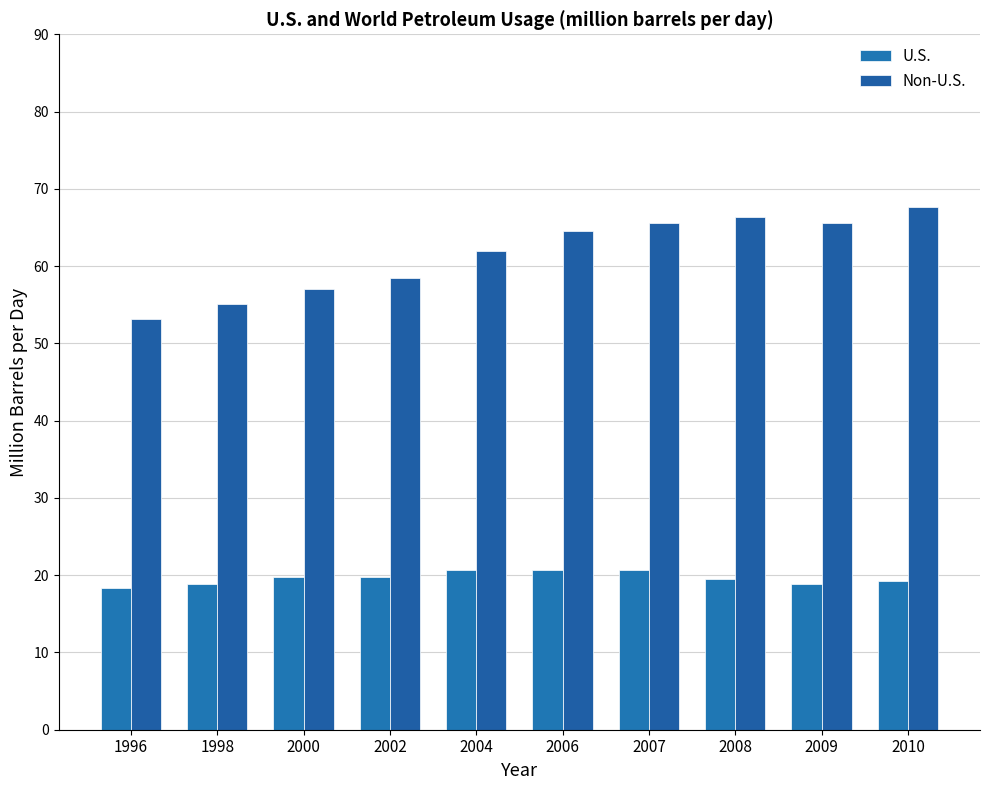

Is it true that Non-U.S. equals 38.8 at 2000?

False